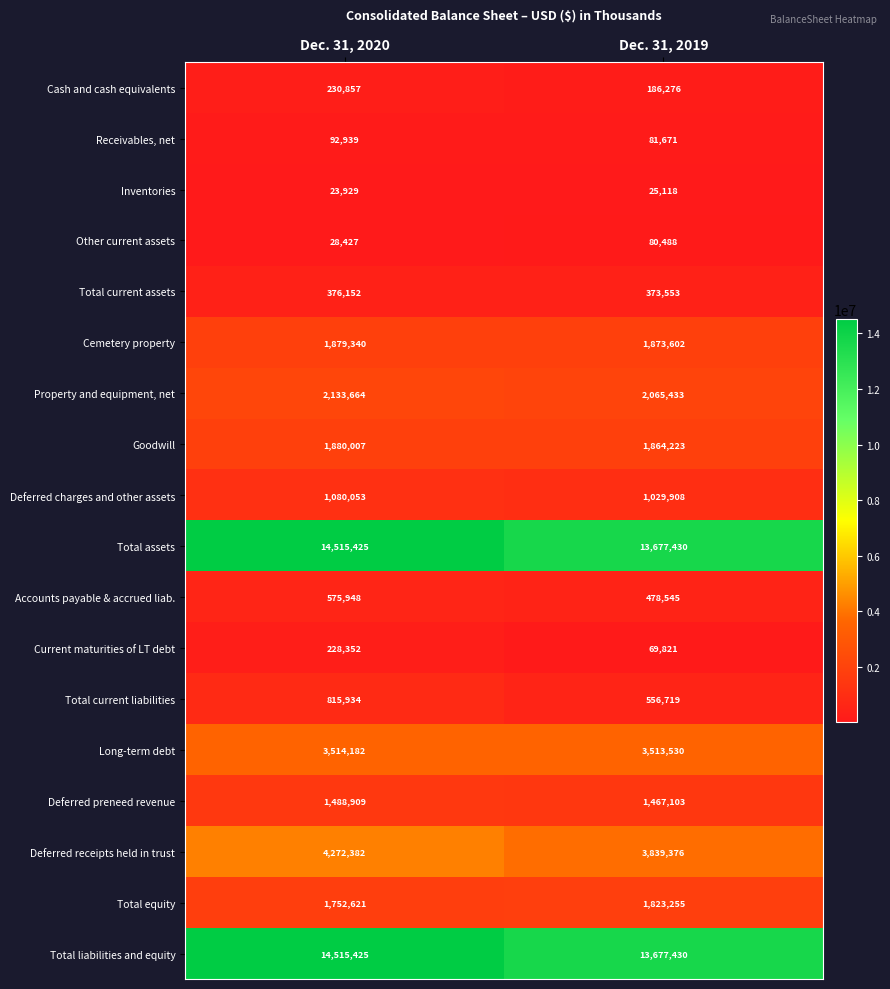

At how many categories does at least one series exceed 894589?

2